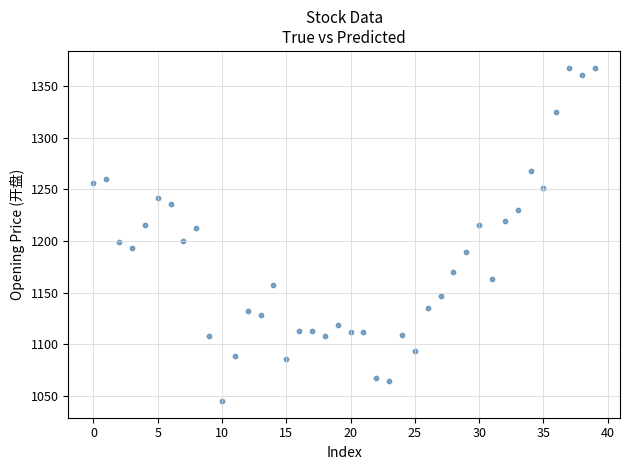

What is the range of Y values (max minus min)?

323.2